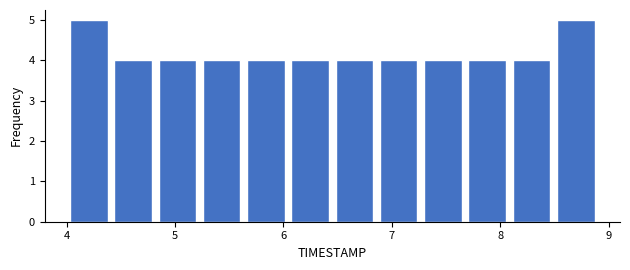

Reading left to right, transcribe this chart: for each bar, give the range it covers on the x-axis and its height. Neither the bar edges nor the heights are printed on the chart, so give them approximately, as read against the axes.

4.0 to 4.4: 5
4.4 to 4.8: 4
4.8 to 5.2: 4
5.2 to 5.6: 4
5.6 to 6.0: 4
6.0 to 6.5: 4
6.5 to 6.9: 4
6.9 to 7.3: 4
7.3 to 7.7: 4
7.7 to 8.1: 4
8.1 to 8.5: 4
8.5 to 8.9: 5